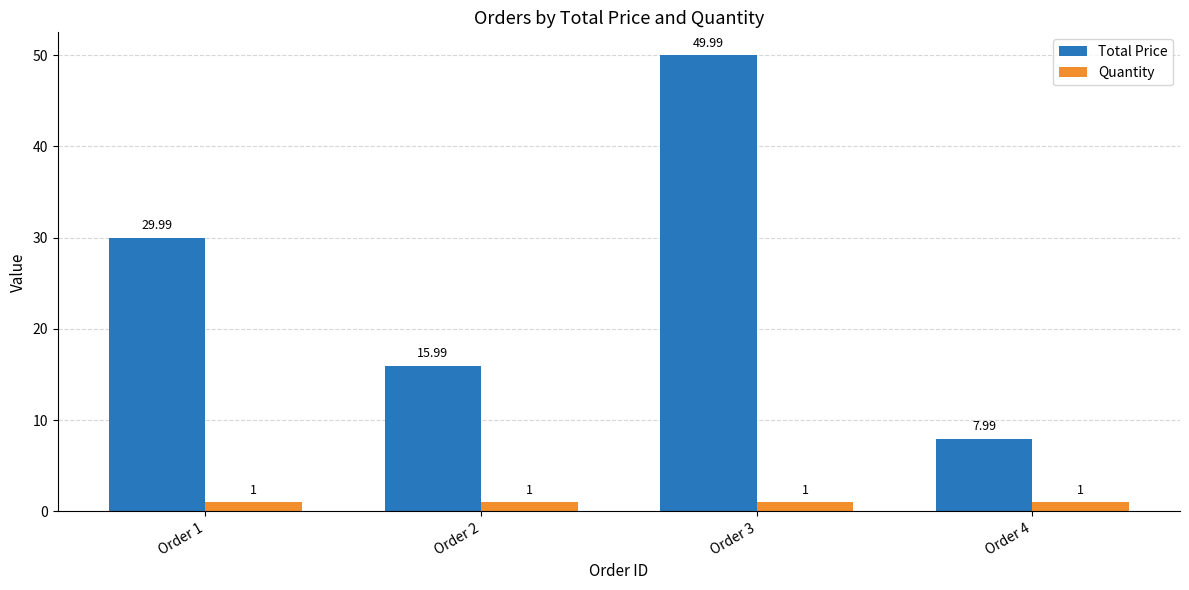

Which series has the largest total across all categories?

Total Price